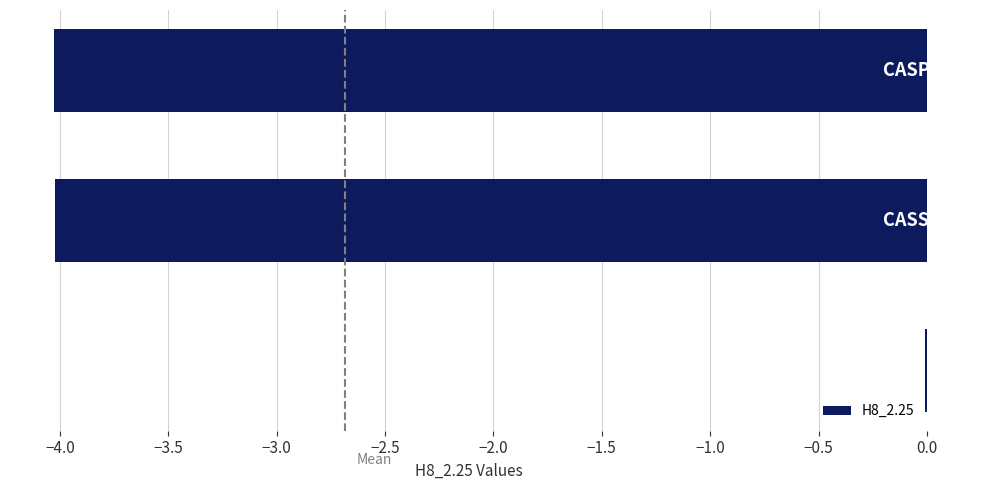

What is the sum of all values?

-8.1